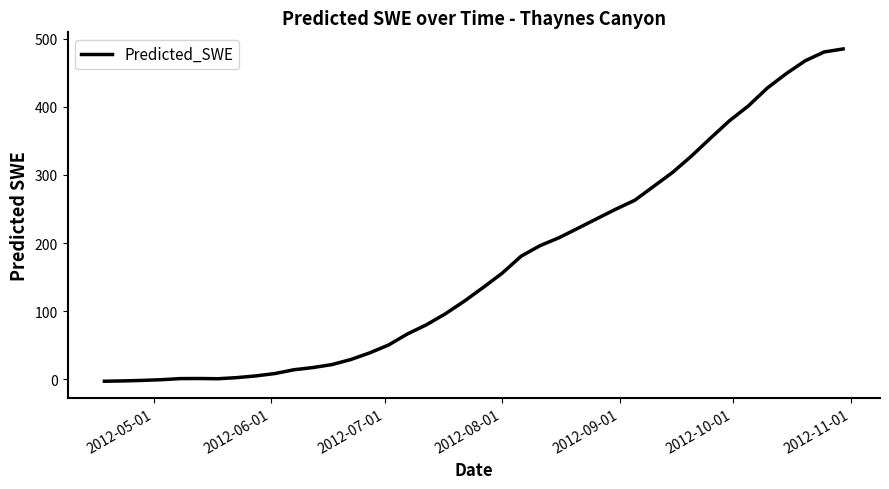

What is the greatest value displayed?

484.9